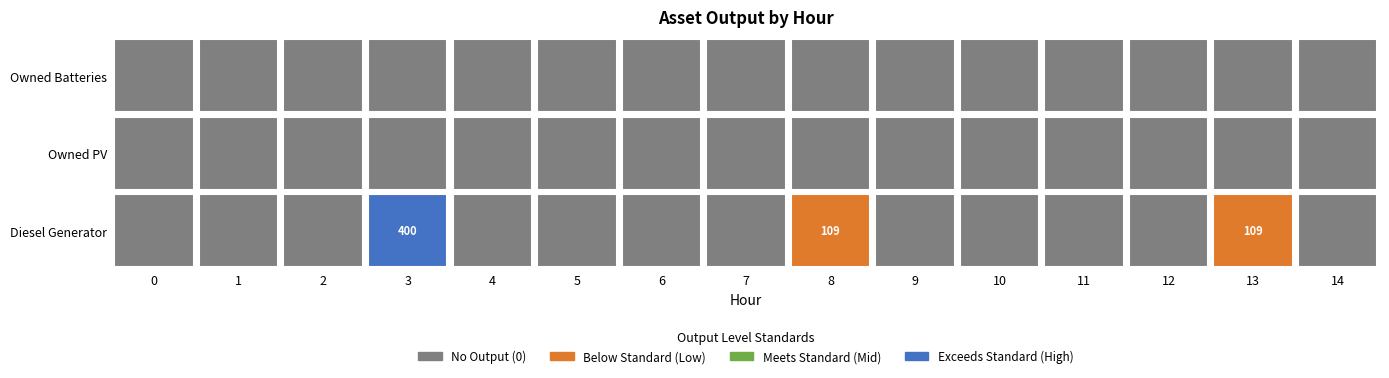

At which category is the sum across all series the highest?

3